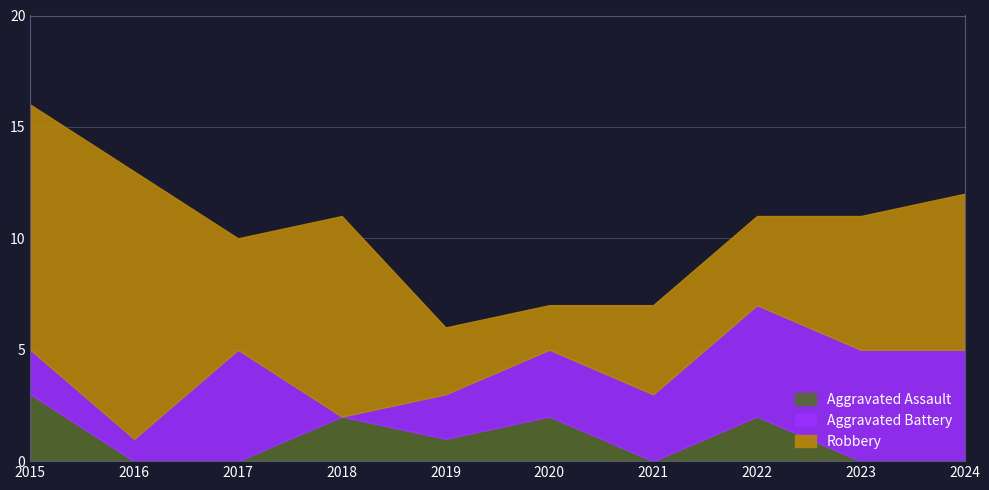

True or false: Aggravated Battery and Robbery cross at least once.

True